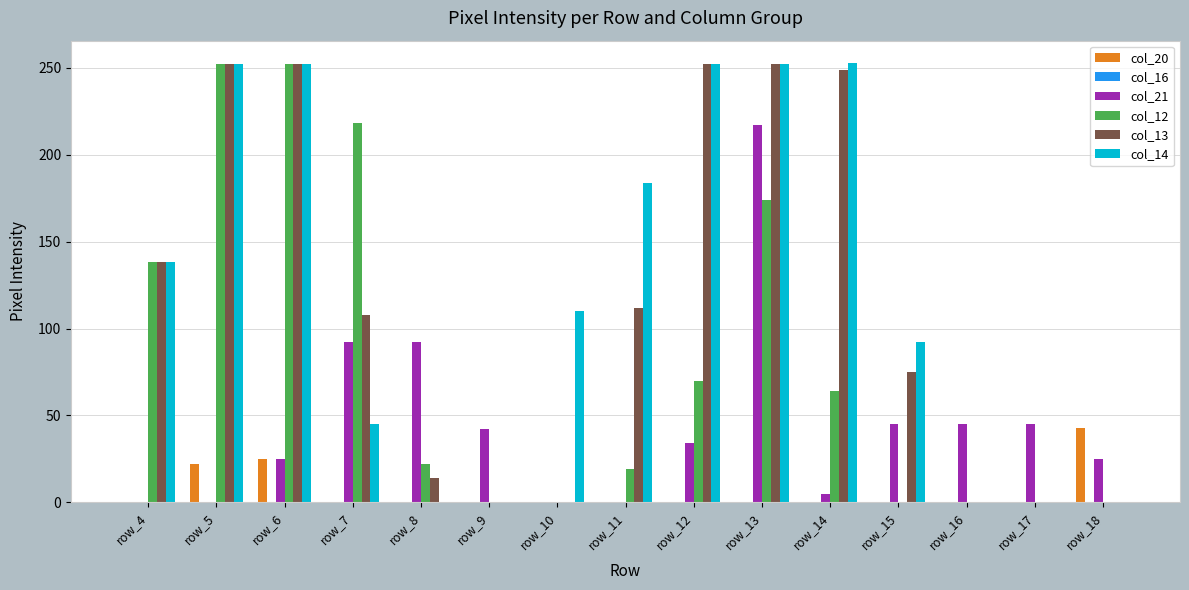

Which category has the highest value in the col_21 series?

row_13